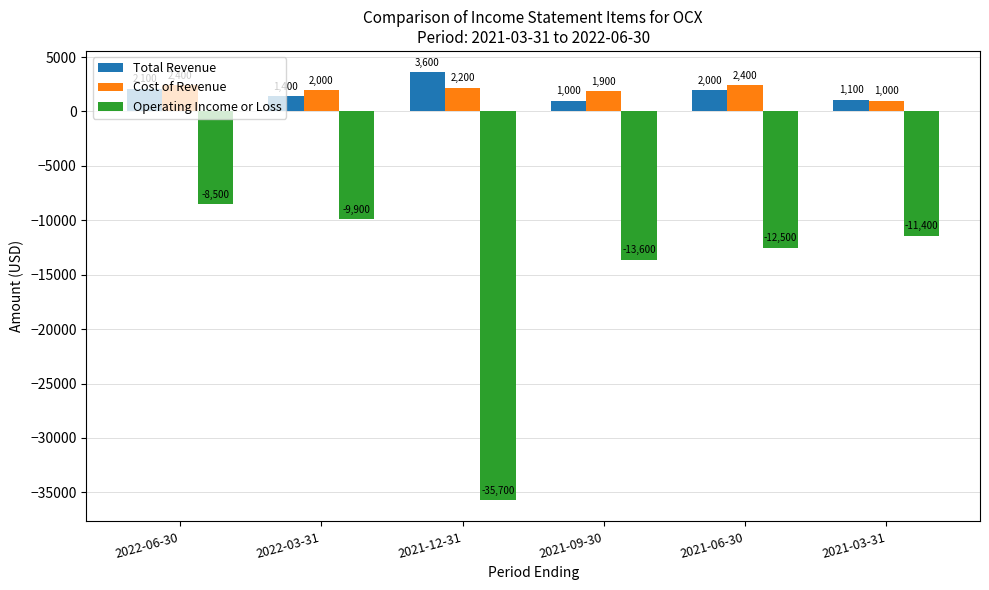

What is the difference between the highest and lowest values at 2021-03-31?

12500